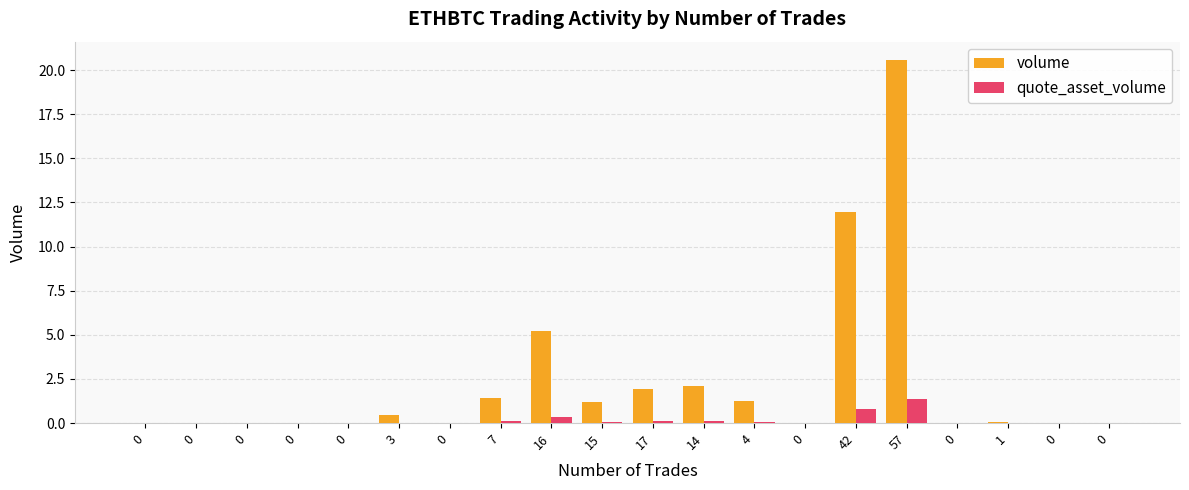

Which series has the widest spread of values?

volume